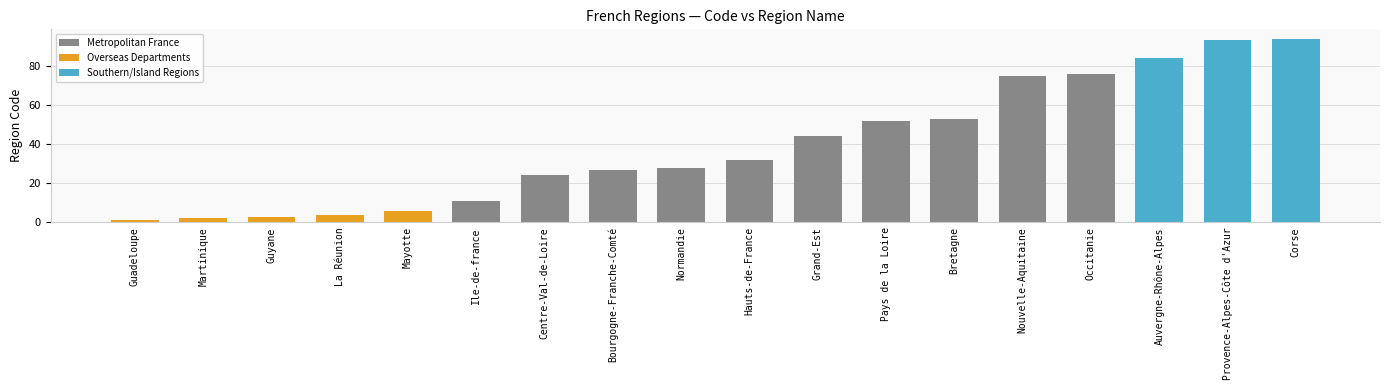

What is the value of the 17th bar from the left?

93